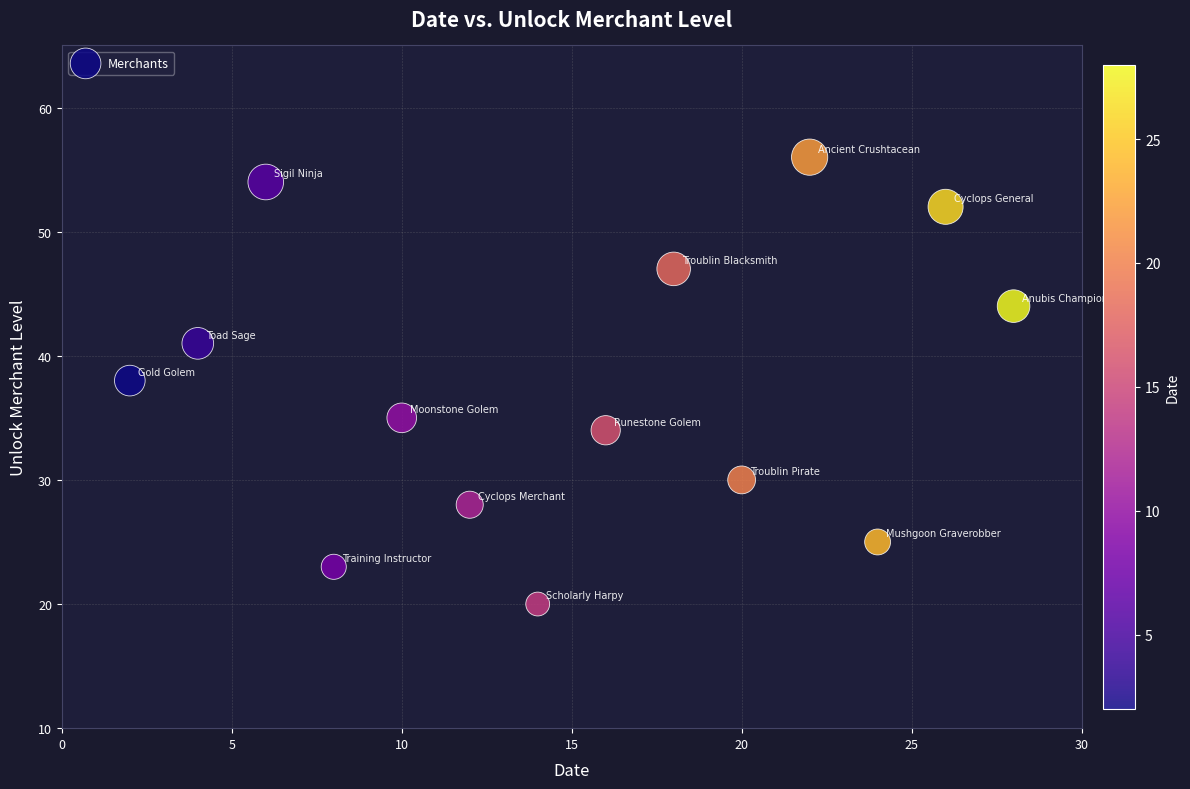

What is the range of X values (max minus min)?

26